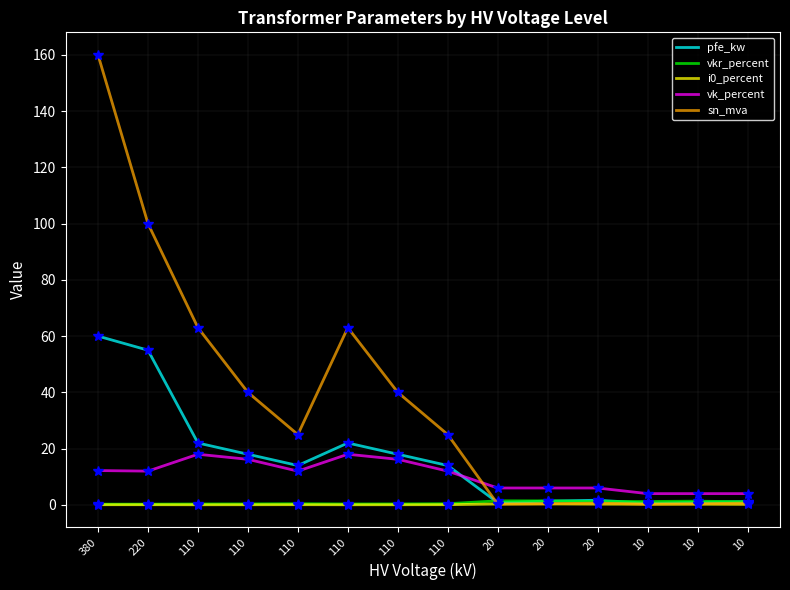

What is the difference between the highest and lowest values at 380?

159.9